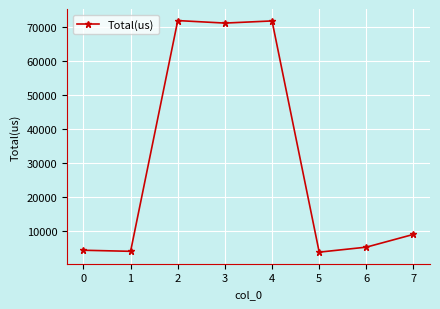

What is the average value?

30035